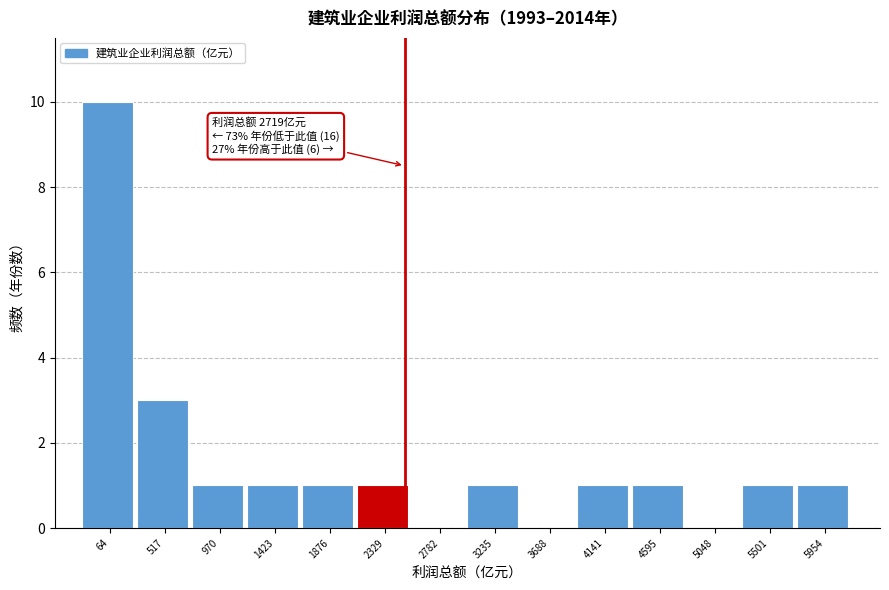

Reading left to right, list all the values displayed in this chart.

64=10	517=3	970=1	1423=1	1876=1	2329=1	2782=0	3235=1	3688=0	4141=1	4595=1	5048=0	5501=1	5954=1